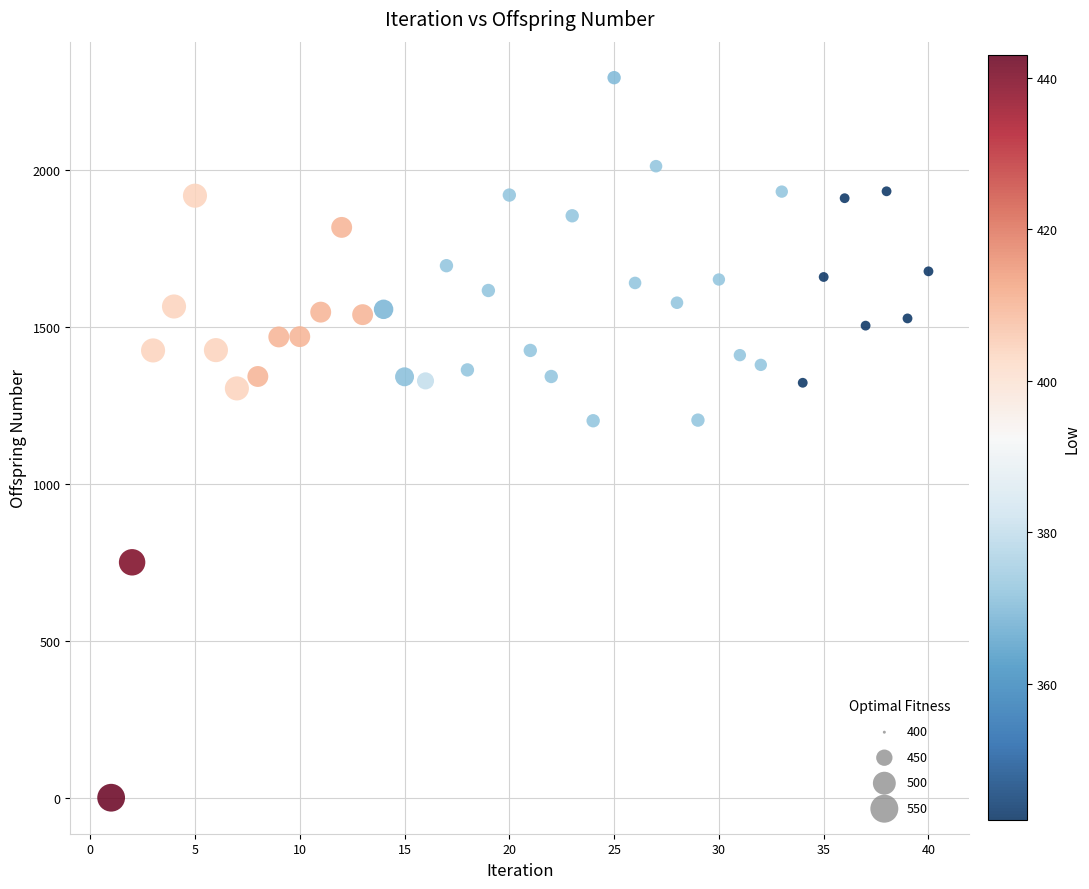

What is the range of X values (max minus min)?

39